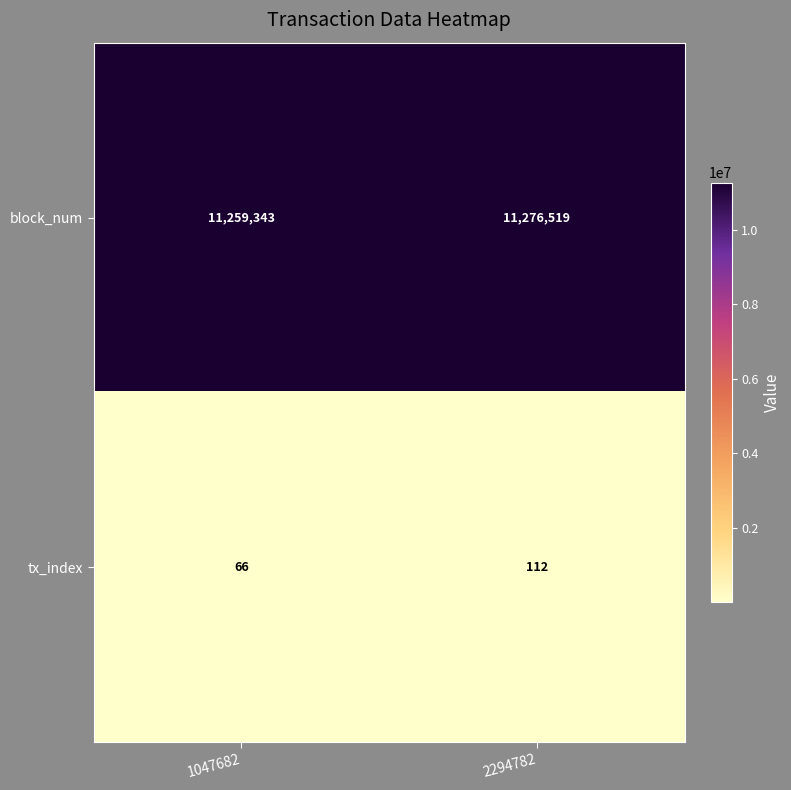

What is the difference between the highest and lowest values at 1047682?

11259277